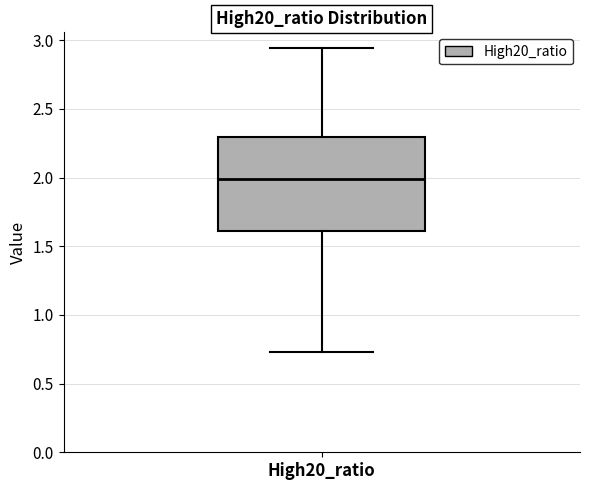

Transcribe this box plot: give where the median line is, the range the box spans, and where the two whiskers end, as read against the y-axis. The values are not printed on the chart, so give them approximately, as read against the axis.

median 2.00, box 1.60 to 2.30, whiskers 0.75 to 2.95